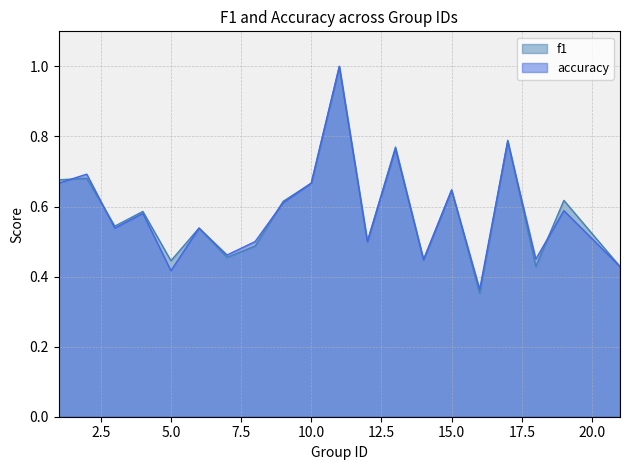

The value of f1 at 11 is 1.3. True or false?

False